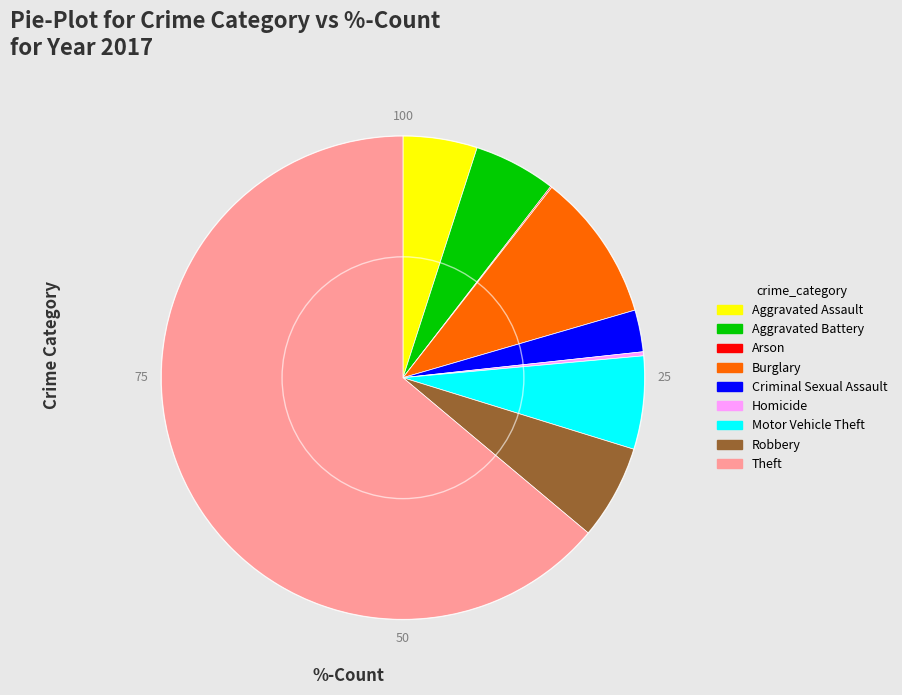

Which has a higher value, Burglary or Motor Vehicle Theft?

Burglary